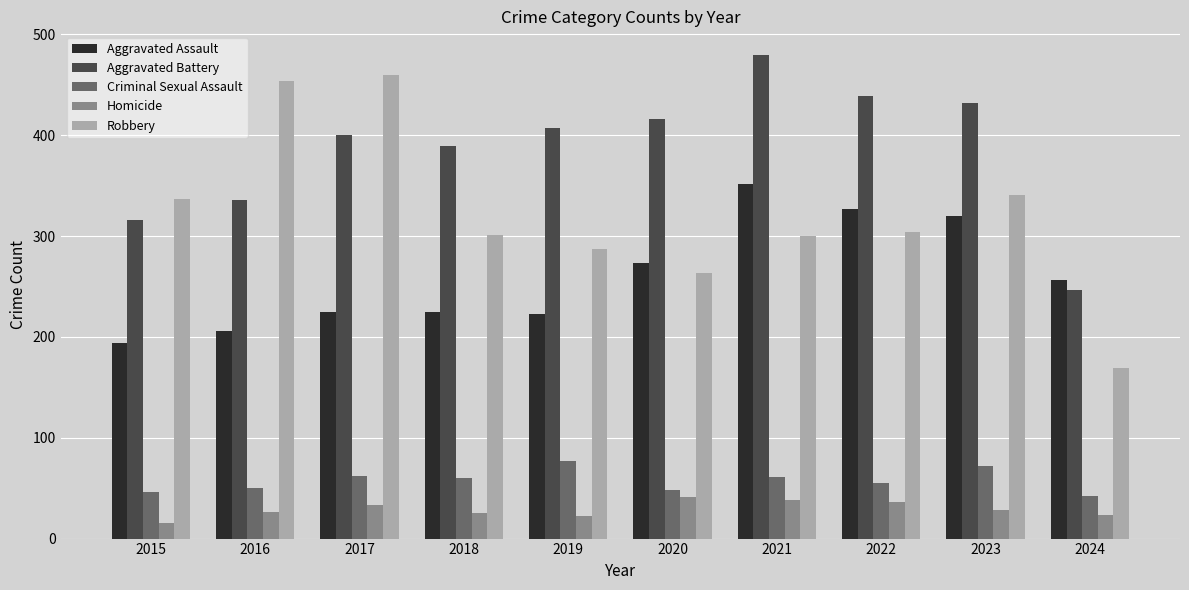

How many groups of bars are there?

10